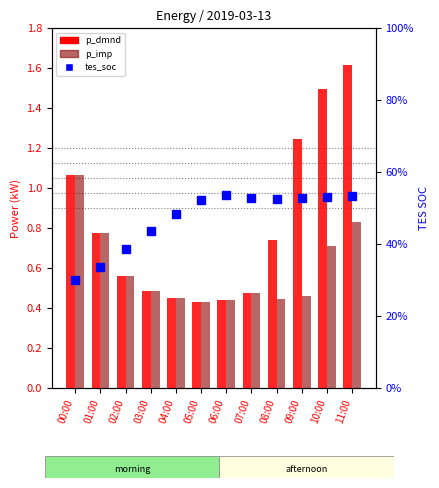

Which has a higher value, 08:00 or 04:00?

08:00